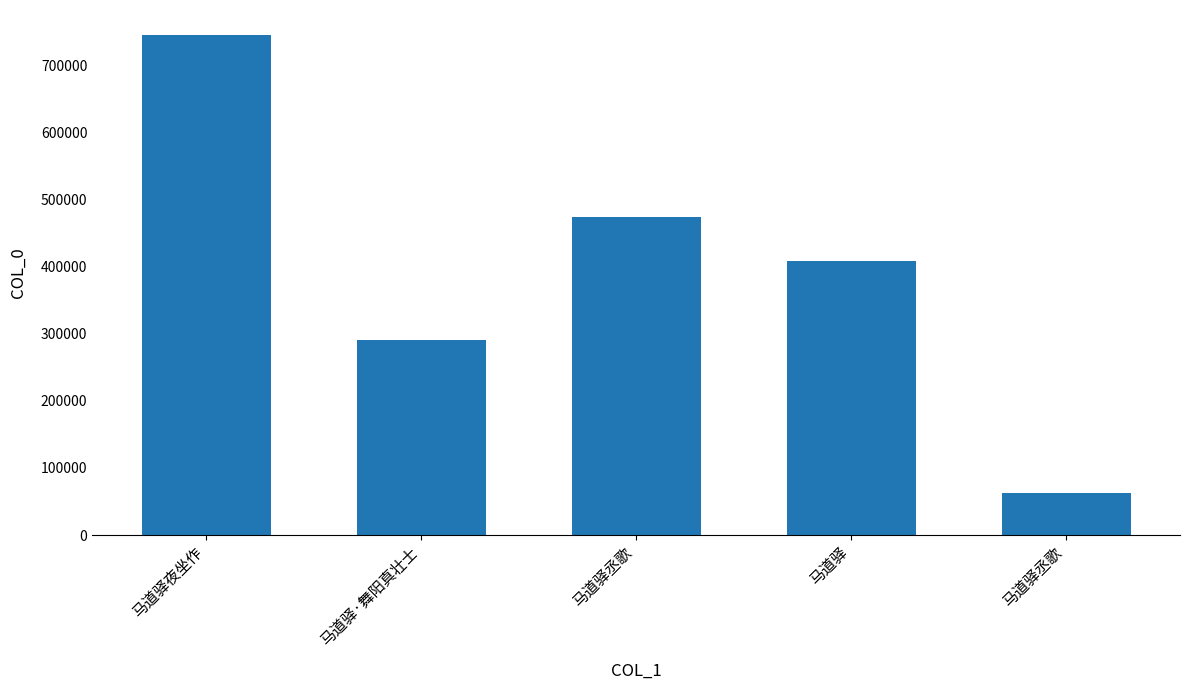

Read the value at 马道驿·舞阳真壮士, to the nearest 10.

291050